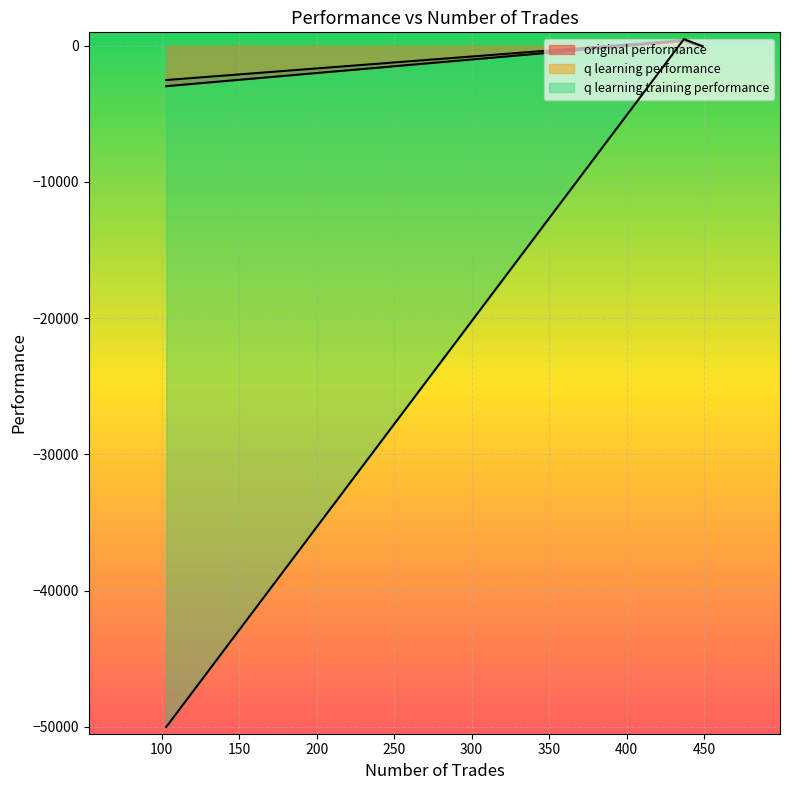

At which label is q learning performance closest to -1057?

449